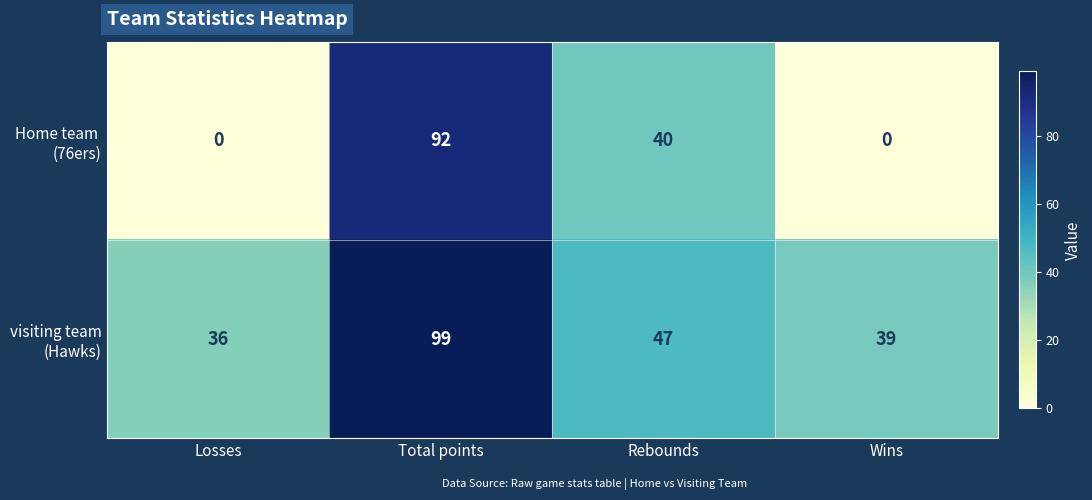

What is the maximum value shown in the chart?

99